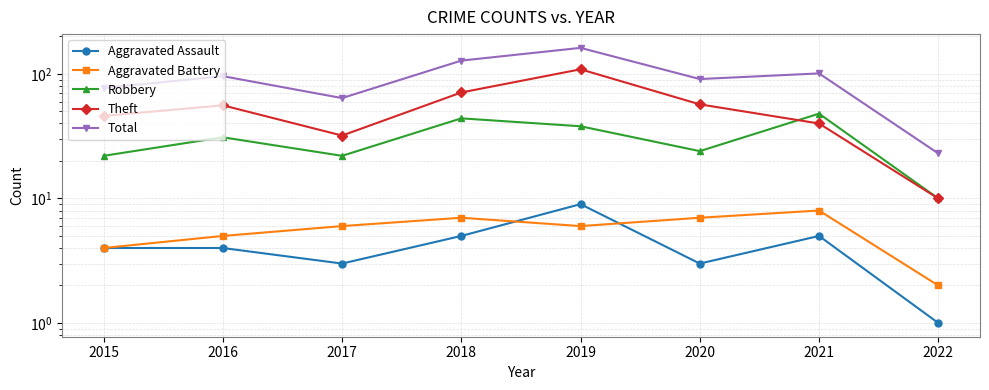

The Total series shows 23 at 2022. True or false?

True